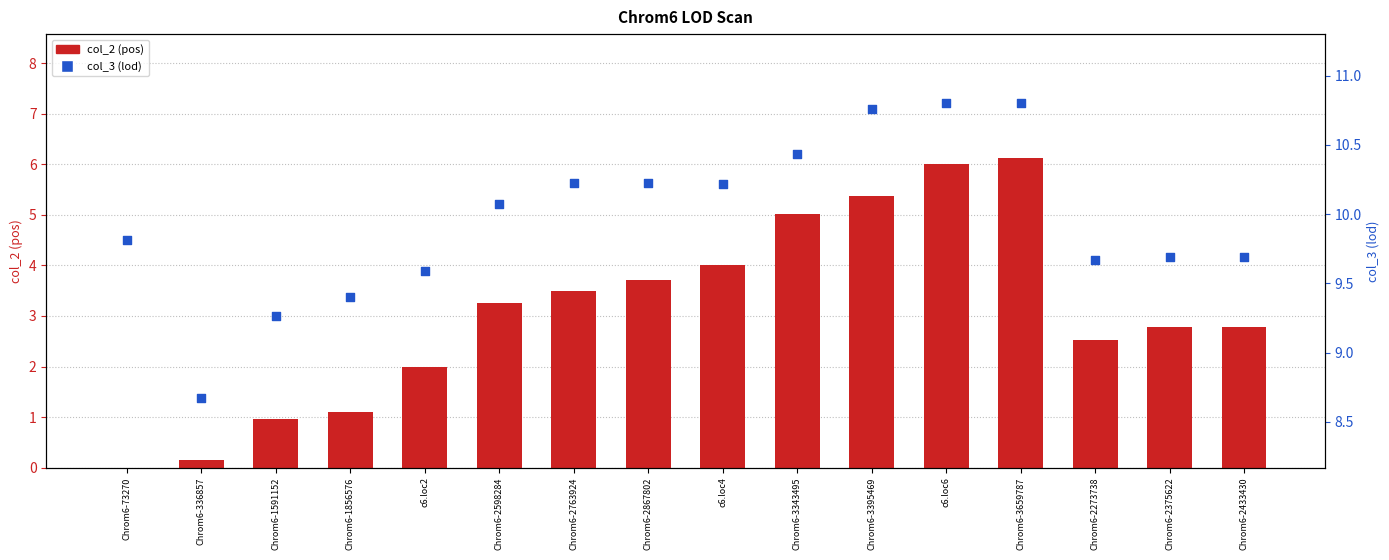

At which category is the sum across all series the highest?

Chrom6-3659787